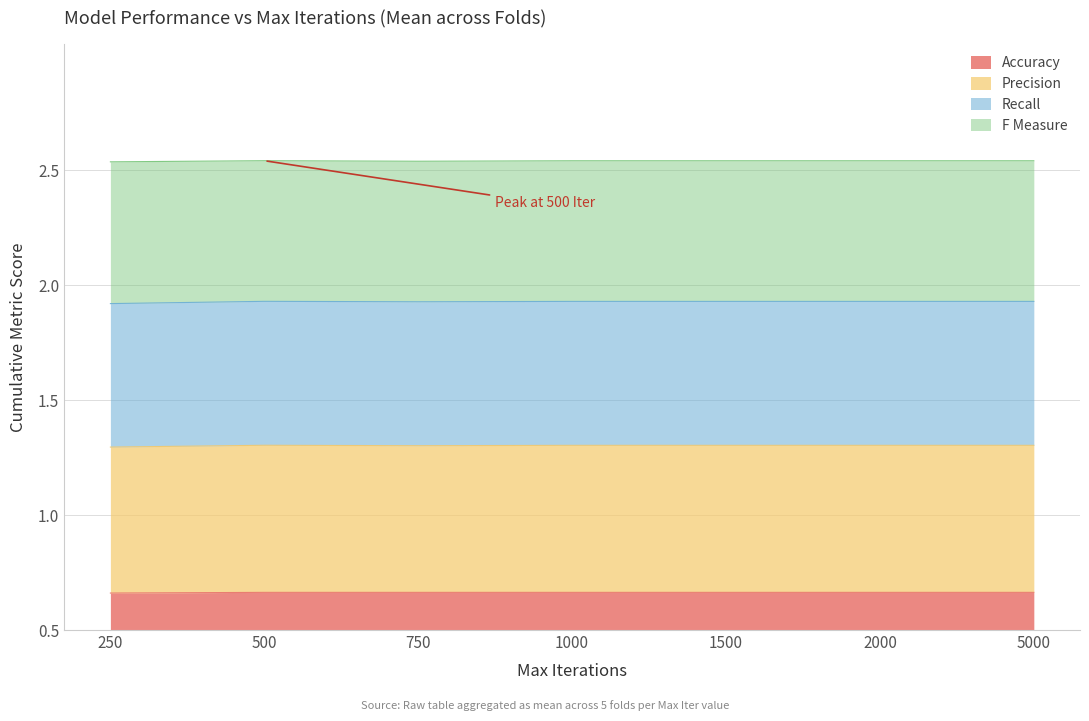

The Accuracy series shows 1.2 at 5000. True or false?

False